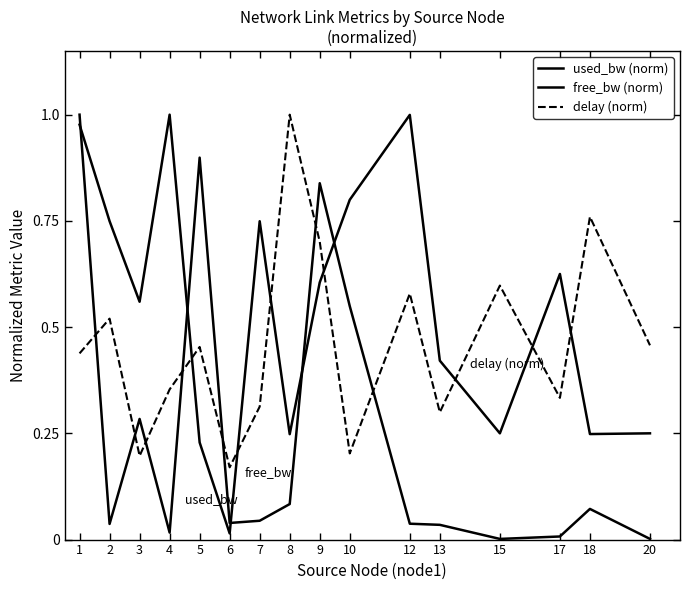

Reading right to left, what are all the values shown in this chart?

used_bw (norm): 0.0	0.1	0.0	0.0	0.0	0.0	0.5	0.8	0.1	0.0	0.0	0.9	0.0	0.3	0.0	1.0
free_bw (norm): 0.3	0.2	0.6	0.3	0.4	1.0	0.8	0.6	0.2	0.7	0.0	0.2	1.0	0.6	0.7	1.0
delay (norm): 0.5	0.8	0.3	0.6	0.3	0.6	0.2	0.7	1.0	0.3	0.2	0.5	0.4	0.2	0.5	0.4